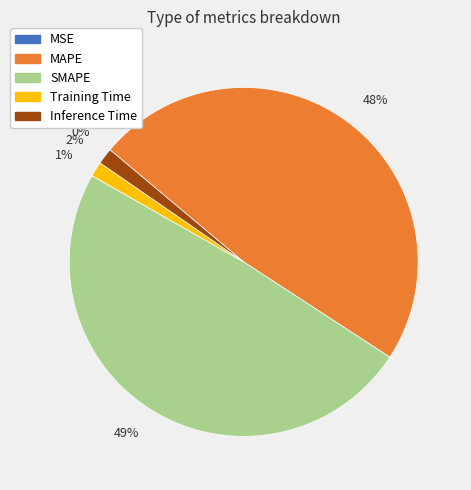

Is there any slice that represents more than half of the pie?

No